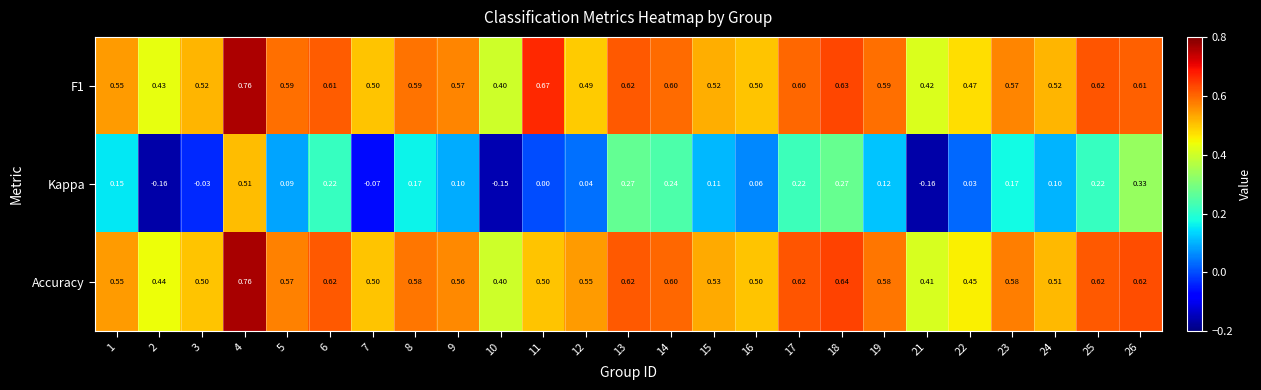

Is the value of Kappa at 11 greater than the value of F1 at 5?

No